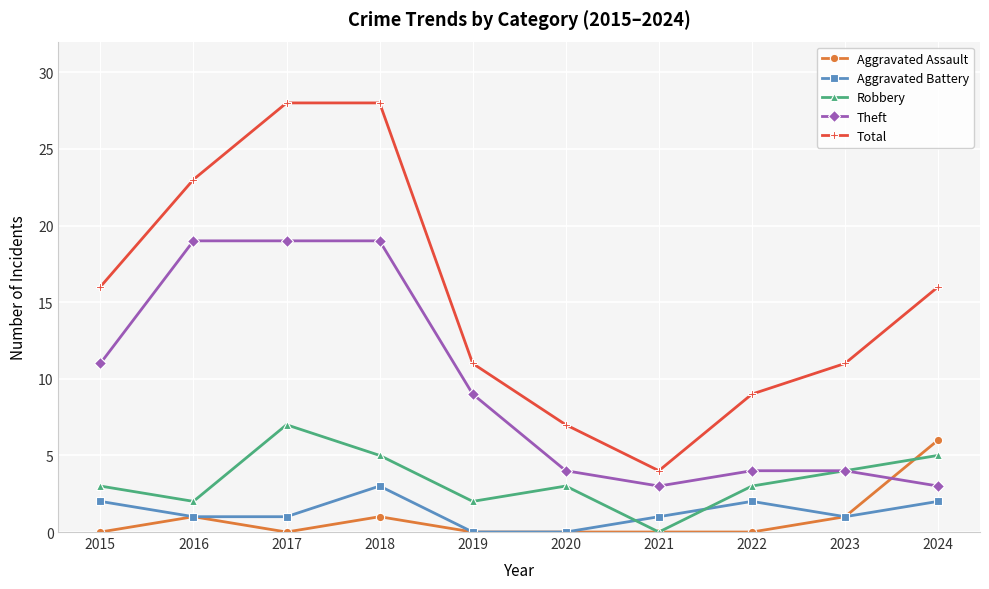

Which series has the widest spread of values?

Total